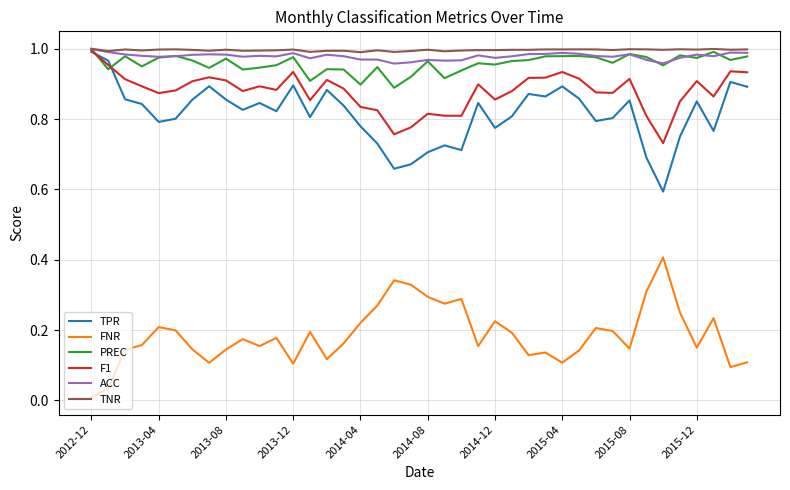

Count the number of data series in this chart.

6